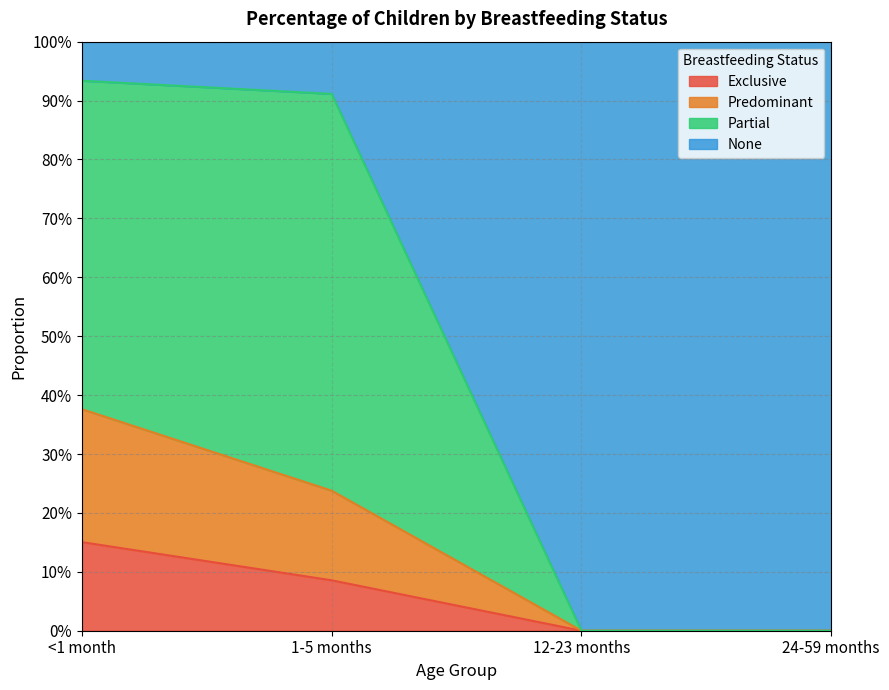

True or false: Partial and Exclusive cross at least once.

False